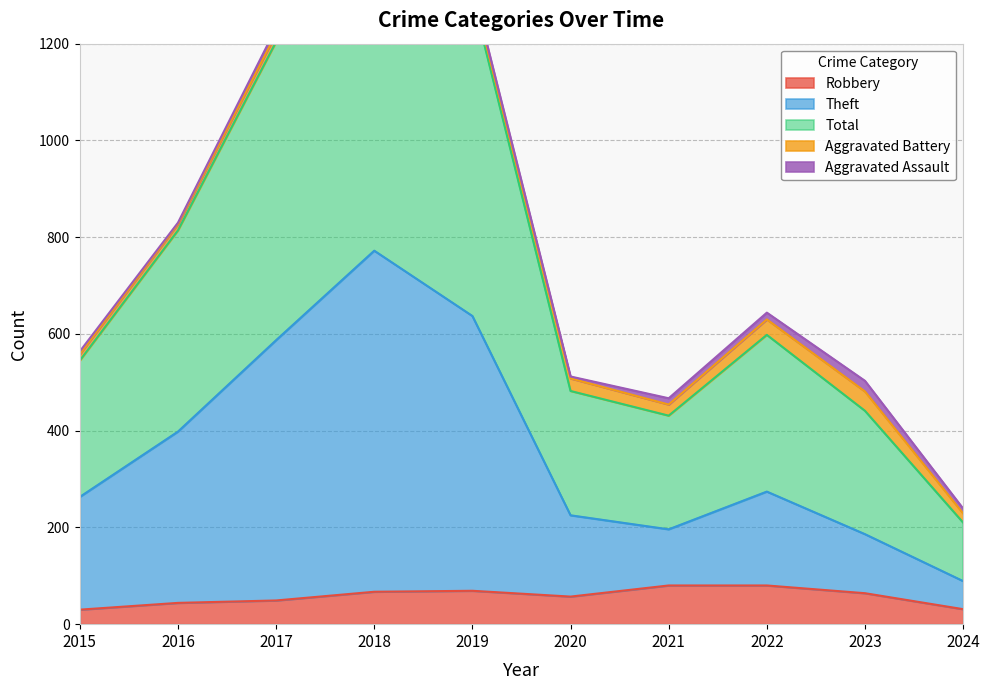

Is it true that Total equals 467 at 2021?

True